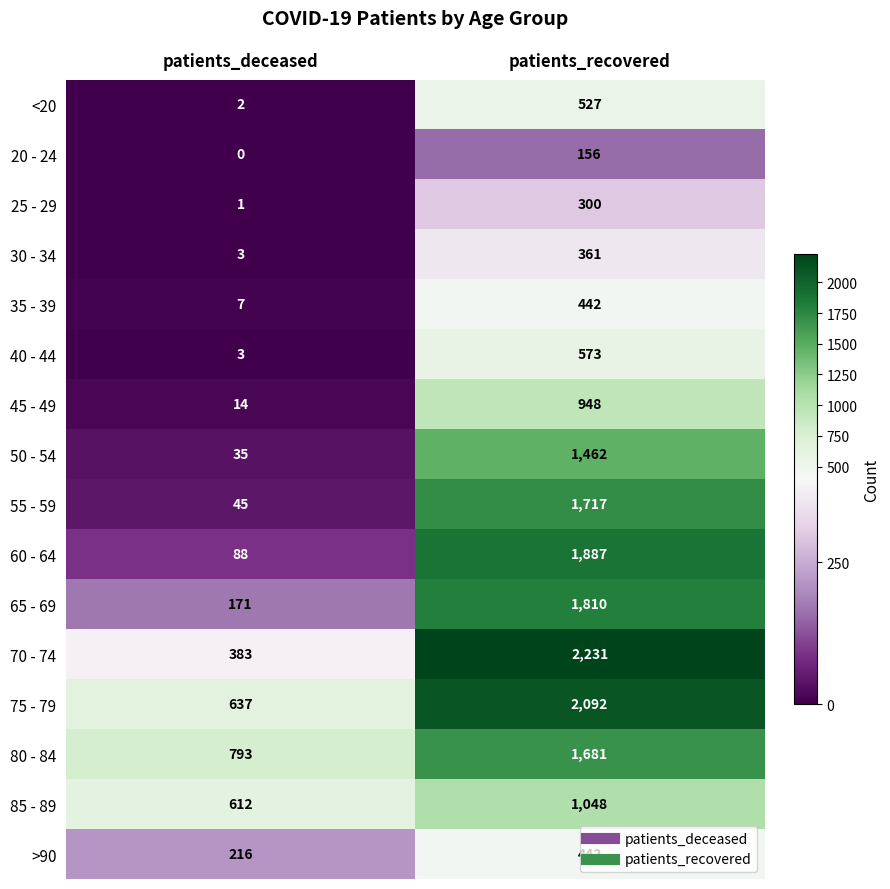

At which label does 60 - 64 reach its peak?

patients_recovered